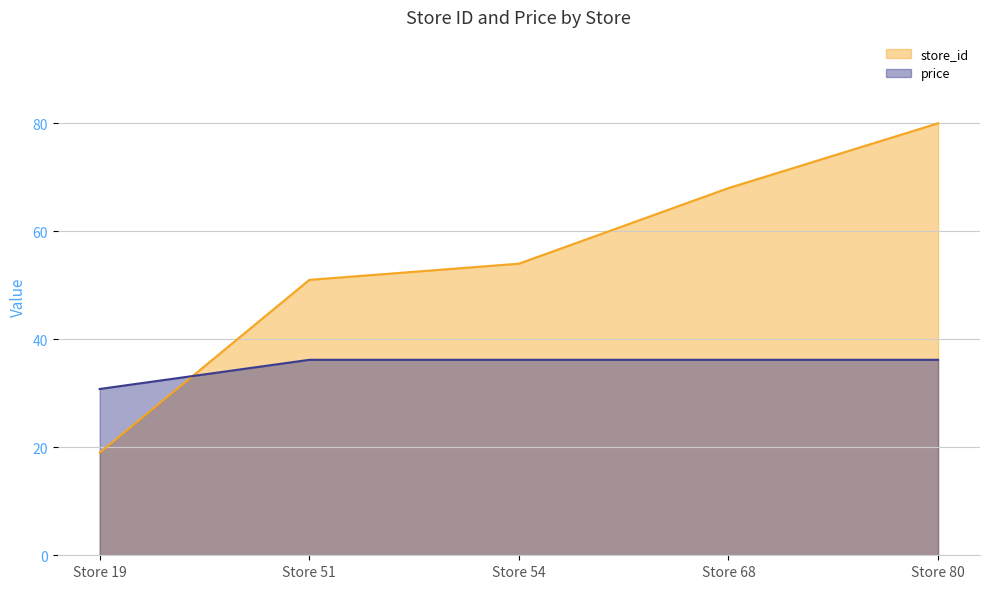

The value of price at Store 51 is 36.2. True or false?

True